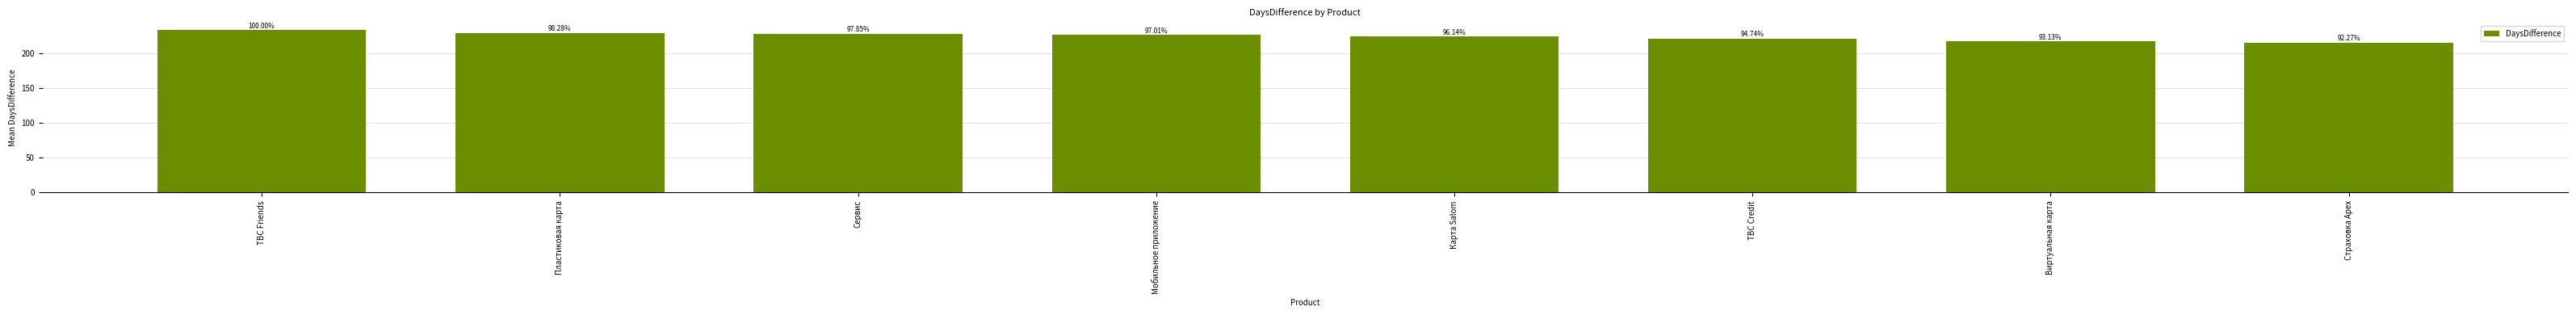

How many bars are there in total?

8